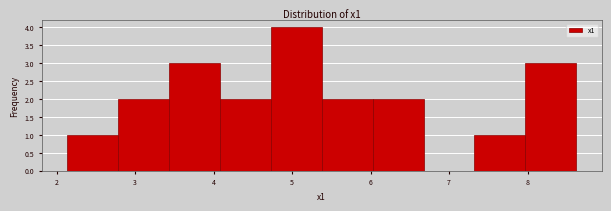

Reading left to right, list every bar in this chart as the range it spans on the x-axis followed by its height. Neither the bar edges nor the heights are printed on the chart, so give them approximately, as read against the axes.

2.1 to 2.8: 1
2.8 to 3.4: 2
3.4 to 4.1: 3
4.1 to 4.7: 2
4.7 to 5.4: 4
5.4 to 6.0: 2
6.0 to 6.7: 2
6.7 to 7.3: 0
7.3 to 8.0: 1
8.0 to 8.6: 3